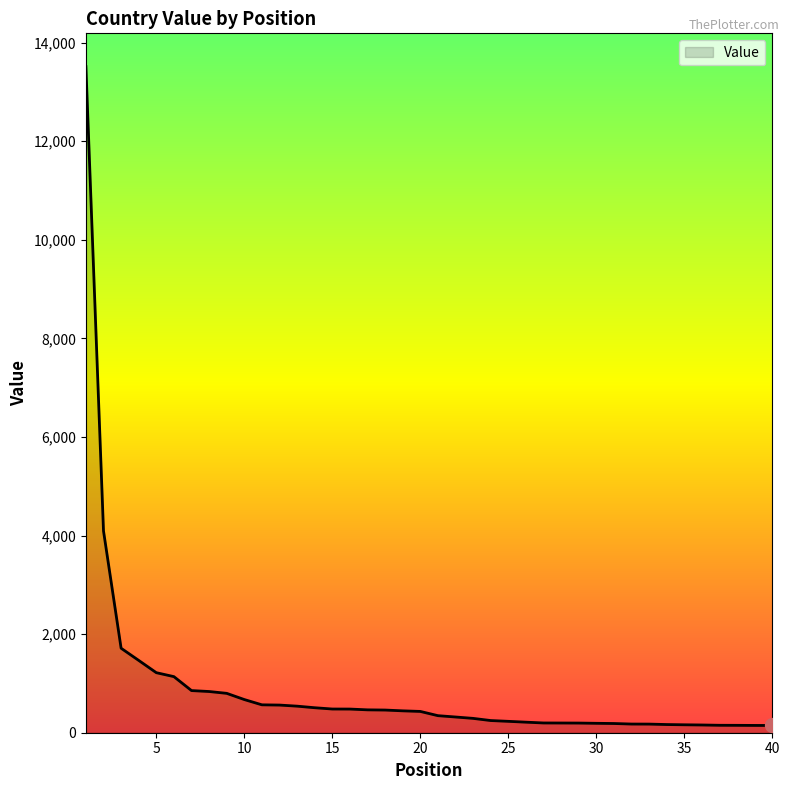

What is the greatest value displayed?

13513